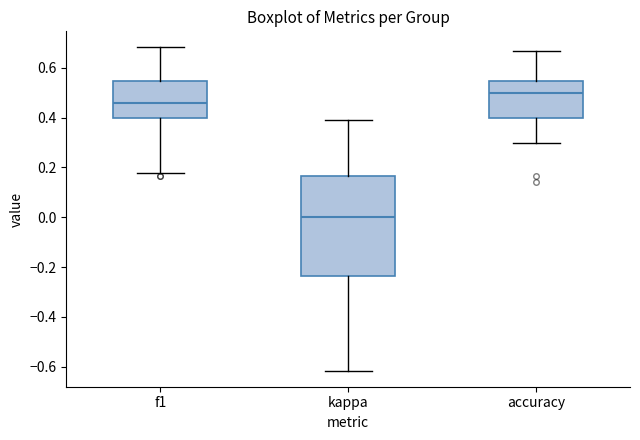

Comparing the boxes themselves (not the whiskers), which one is the tallest?

kappa